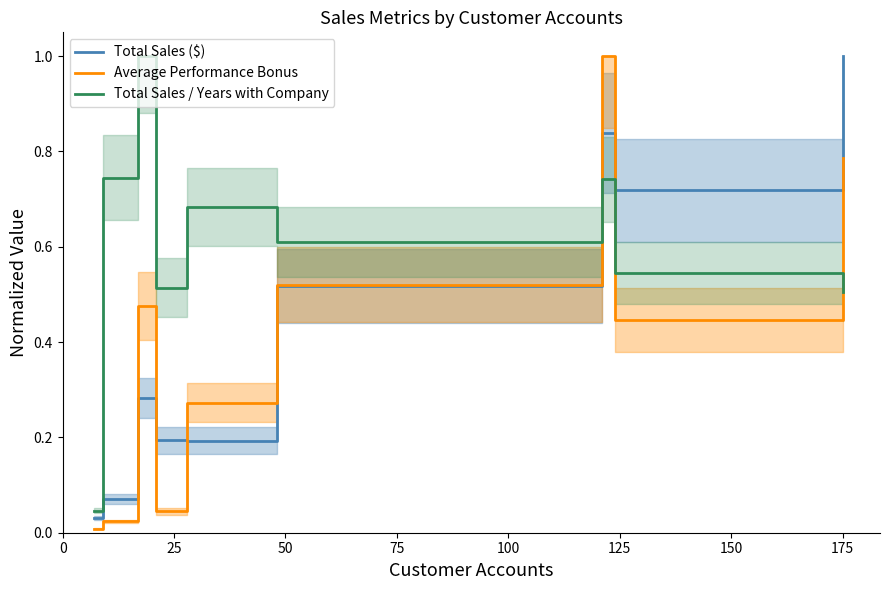

Which series ends up on top after the final intersection of Total Sales ($) and Total Sales / Years with Company?

Total Sales ($)